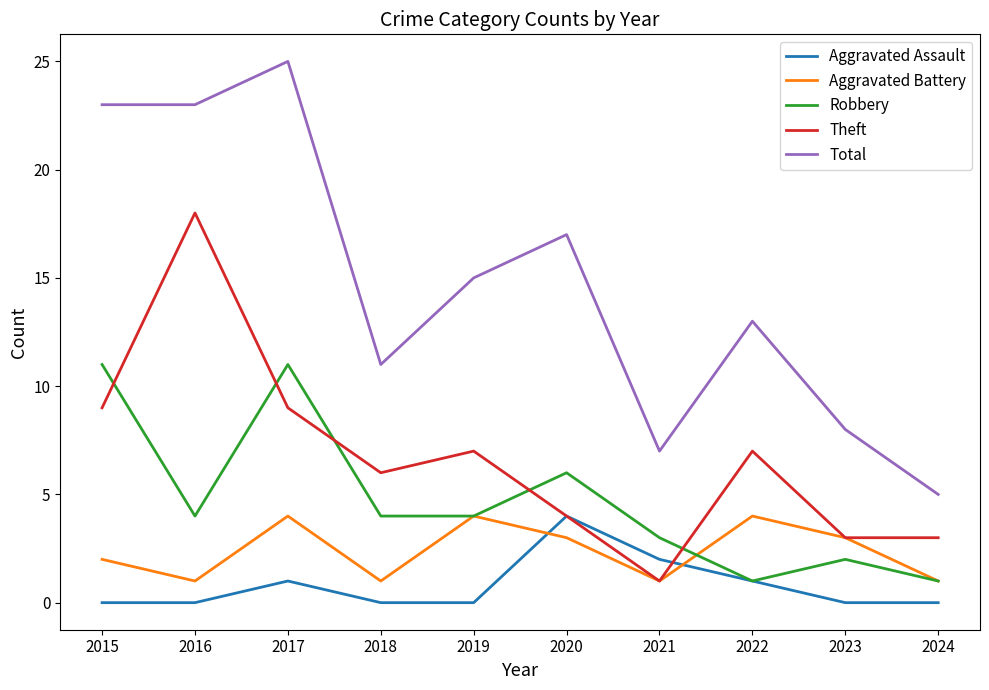

At which category is the sum across all series the highest?

2017